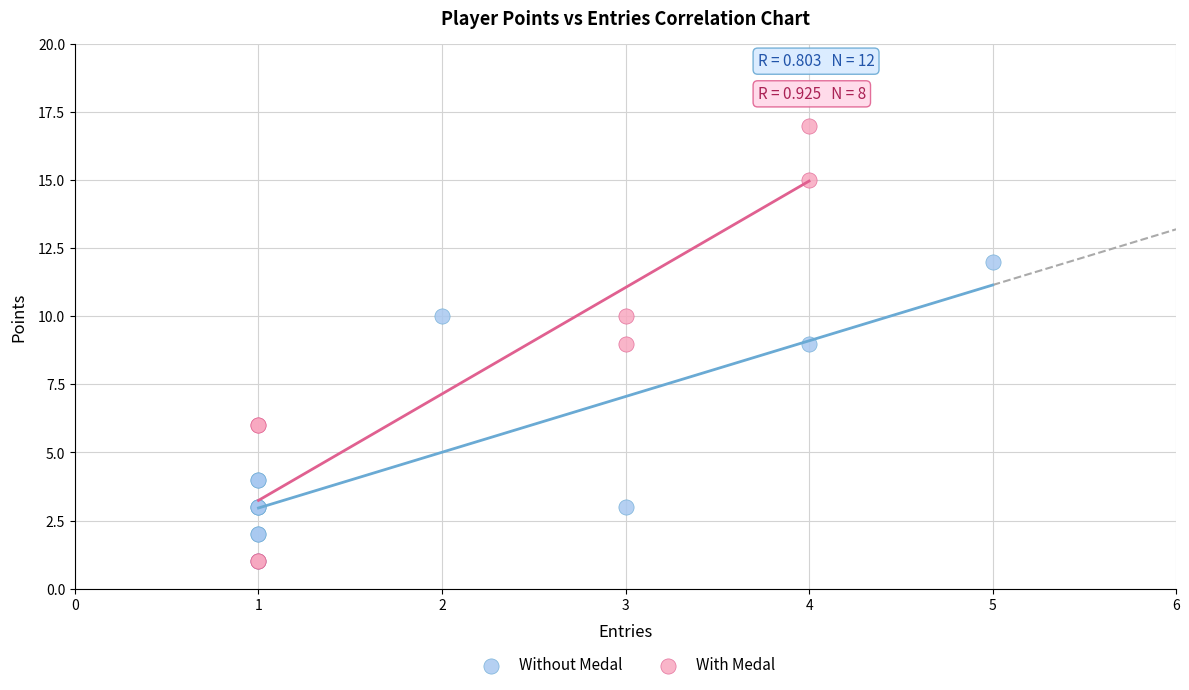

Which series reaches the maximum Y coordinate?

With Medal